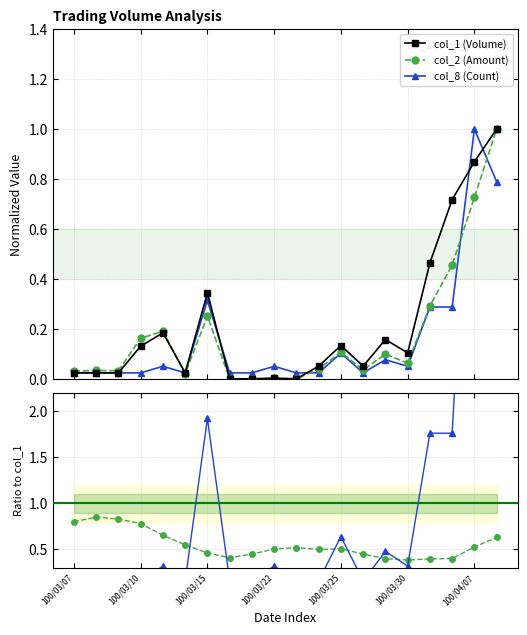

True or false: col_8 (Count) has more than 0 points higher than both neighbors.

True